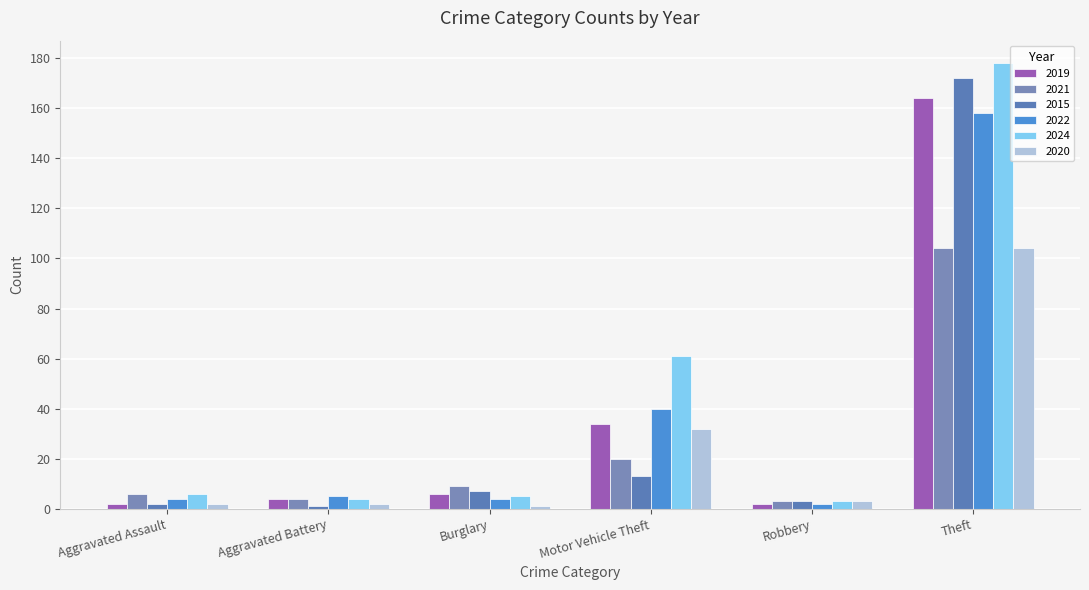

Reading left to right, list all the values displayed in this chart.

2019: Aggravated Assault=2	Aggravated Battery=4	Burglary=6	Motor Vehicle Theft=34	Robbery=2	Theft=164
2021: Aggravated Assault=6	Aggravated Battery=4	Burglary=9	Motor Vehicle Theft=20	Robbery=3	Theft=104
2015: Aggravated Assault=2	Aggravated Battery=1	Burglary=7	Motor Vehicle Theft=13	Robbery=3	Theft=172
2022: Aggravated Assault=4	Aggravated Battery=5	Burglary=4	Motor Vehicle Theft=40	Robbery=2	Theft=158
2024: Aggravated Assault=6	Aggravated Battery=4	Burglary=5	Motor Vehicle Theft=61	Robbery=3	Theft=178
2020: Aggravated Assault=2	Aggravated Battery=2	Burglary=1	Motor Vehicle Theft=32	Robbery=3	Theft=104